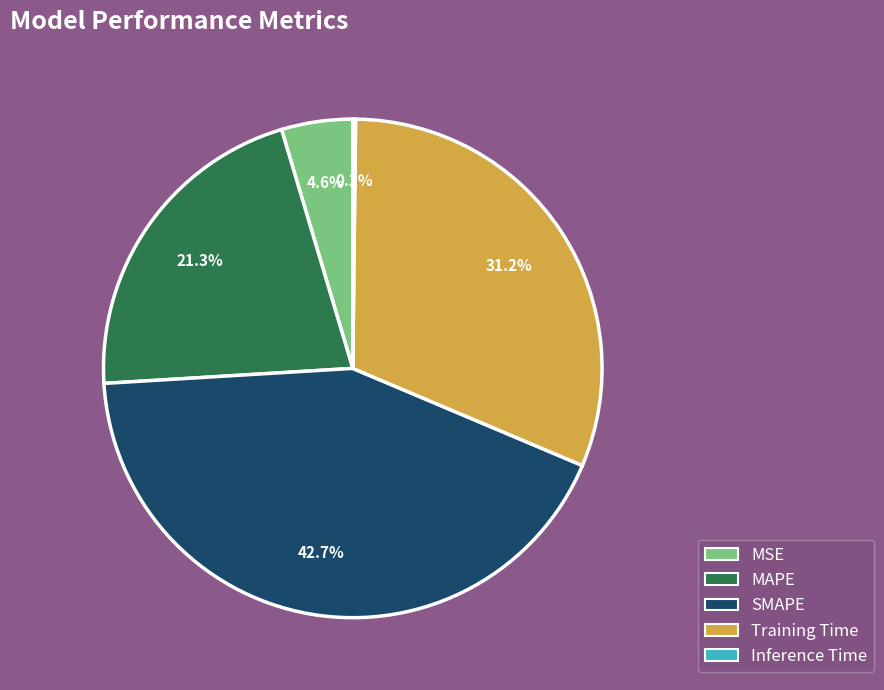

Is the sum of SMAPE and Training Time greater than half?

Yes